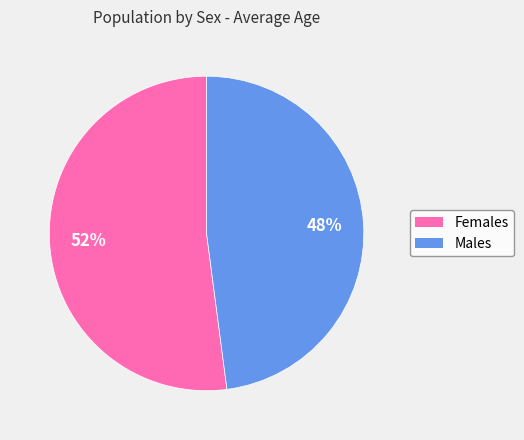

Is there any slice that represents more than half of the pie?

Yes